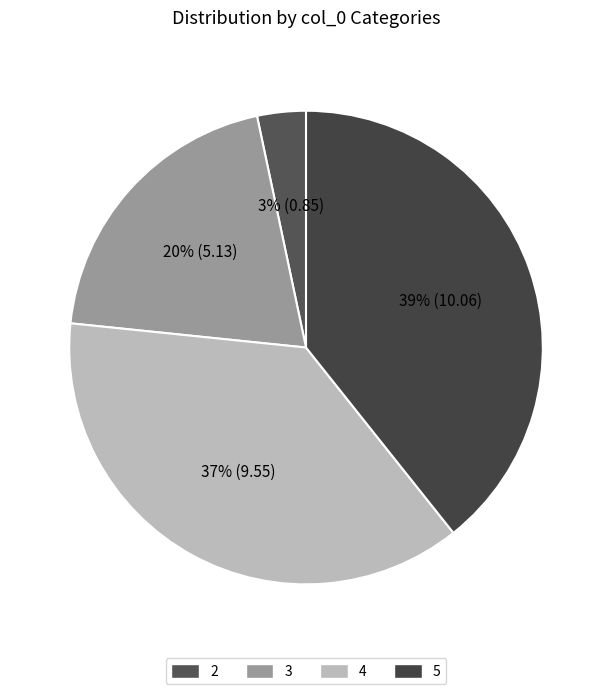

What is the ratio of the value at 3 to the value at 5?

0.5